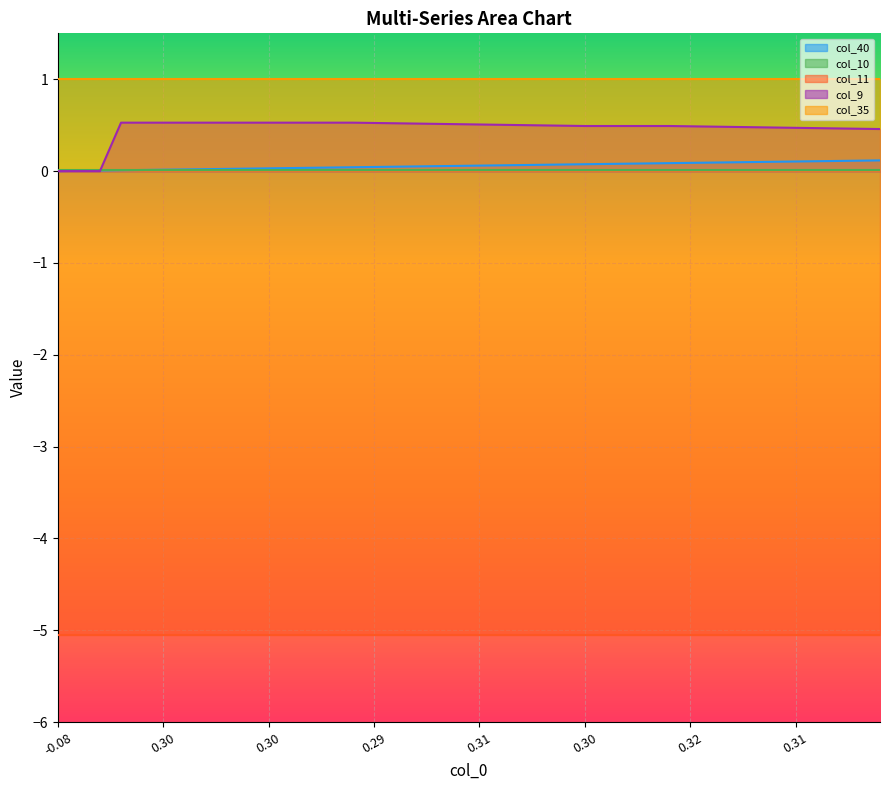

Is it true that col_40 equals -0.1 at 0?

False